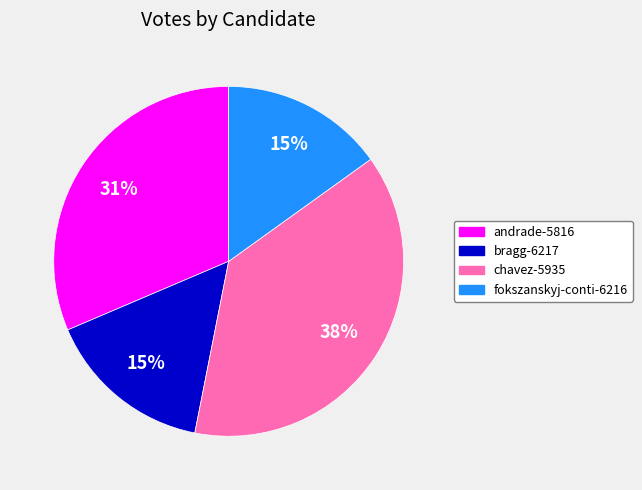

Which slice is the largest?

chavez-5935